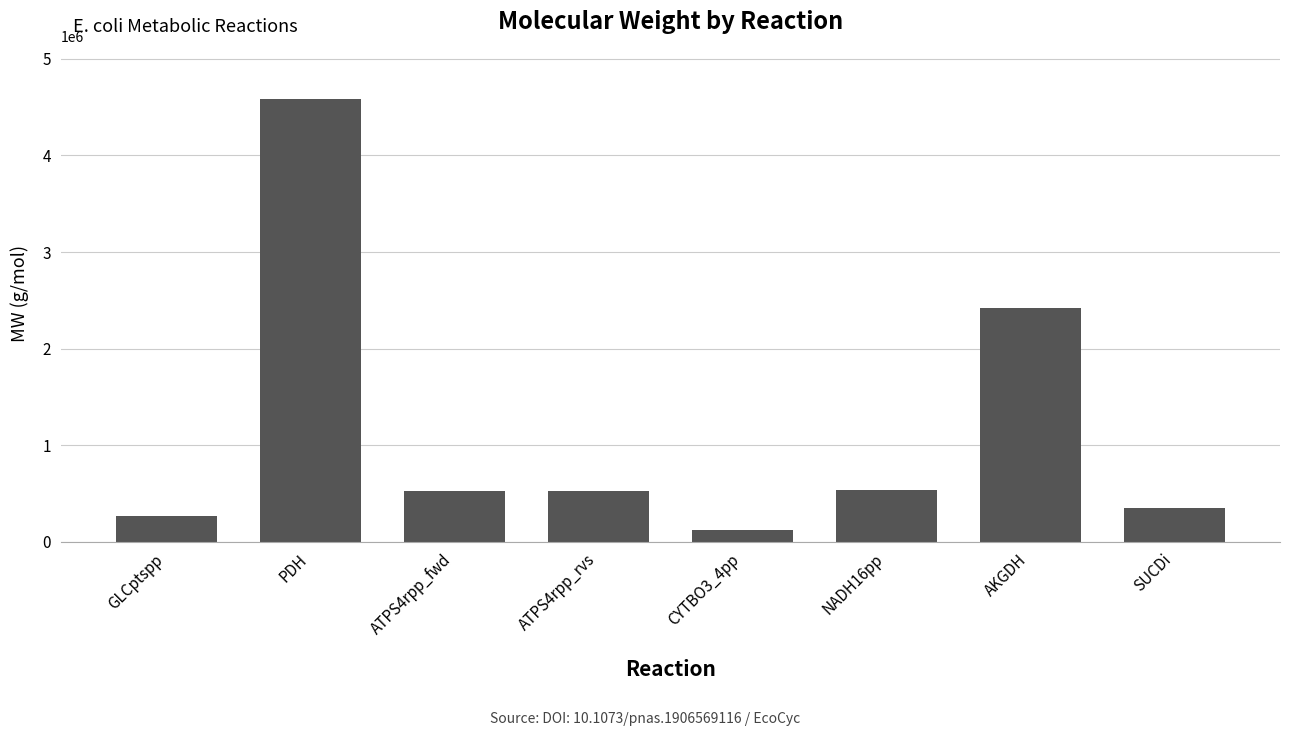

Approximately how many times larger is the value at PDH compared to AKGDH?

1.9